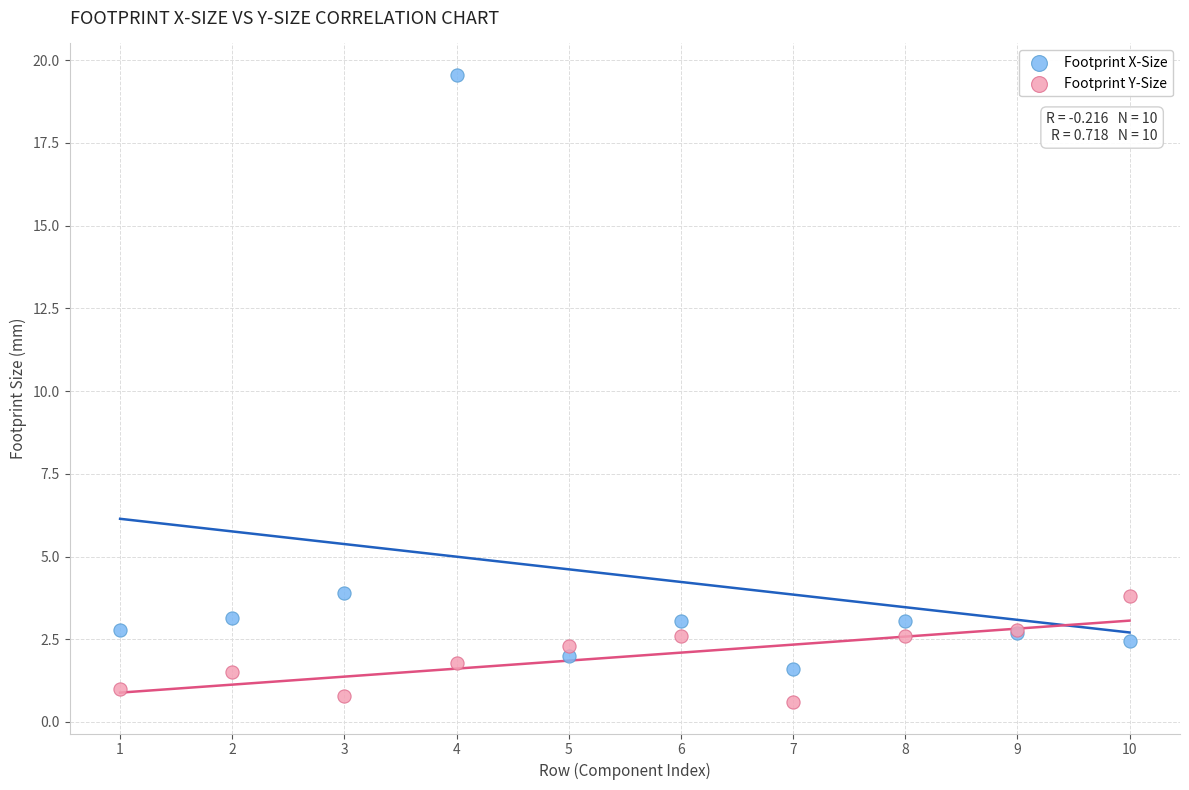

Which series contains the lowest Y value?

Footprint Y-Size